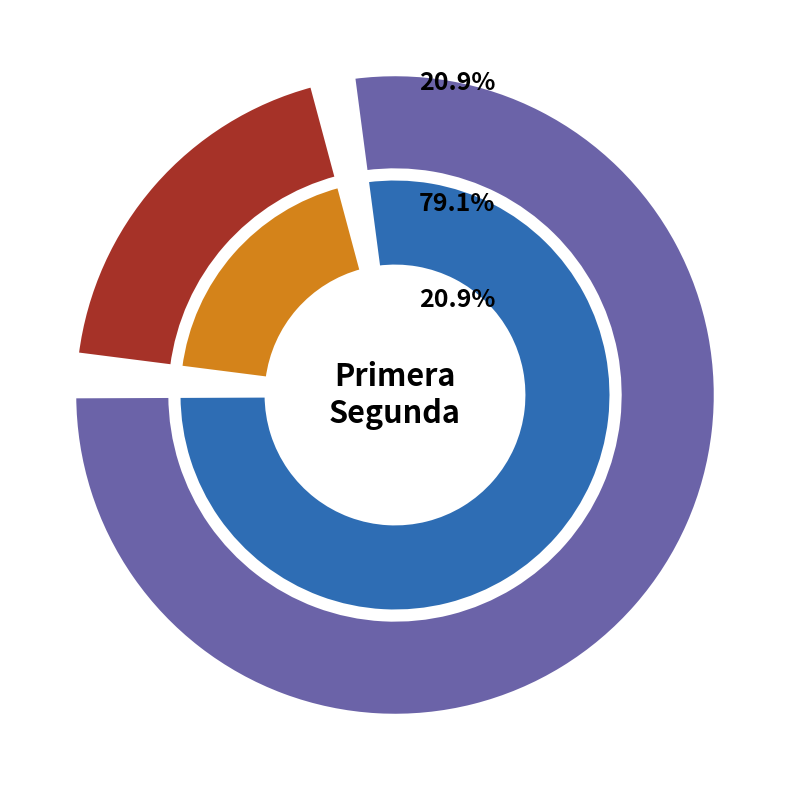

To the nearest percent, what is the difference between the Primera and Segunda slice percentages?

58%